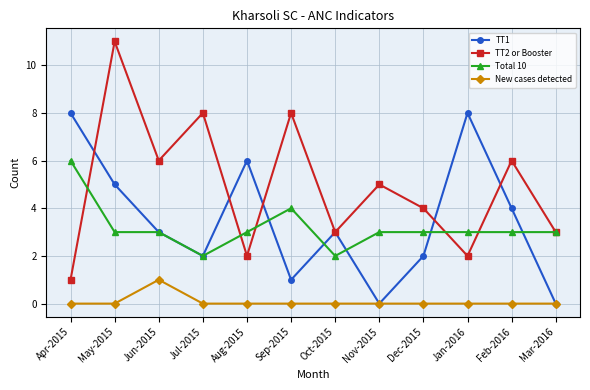

Count the TT1 values in the range 2 to 6.

7